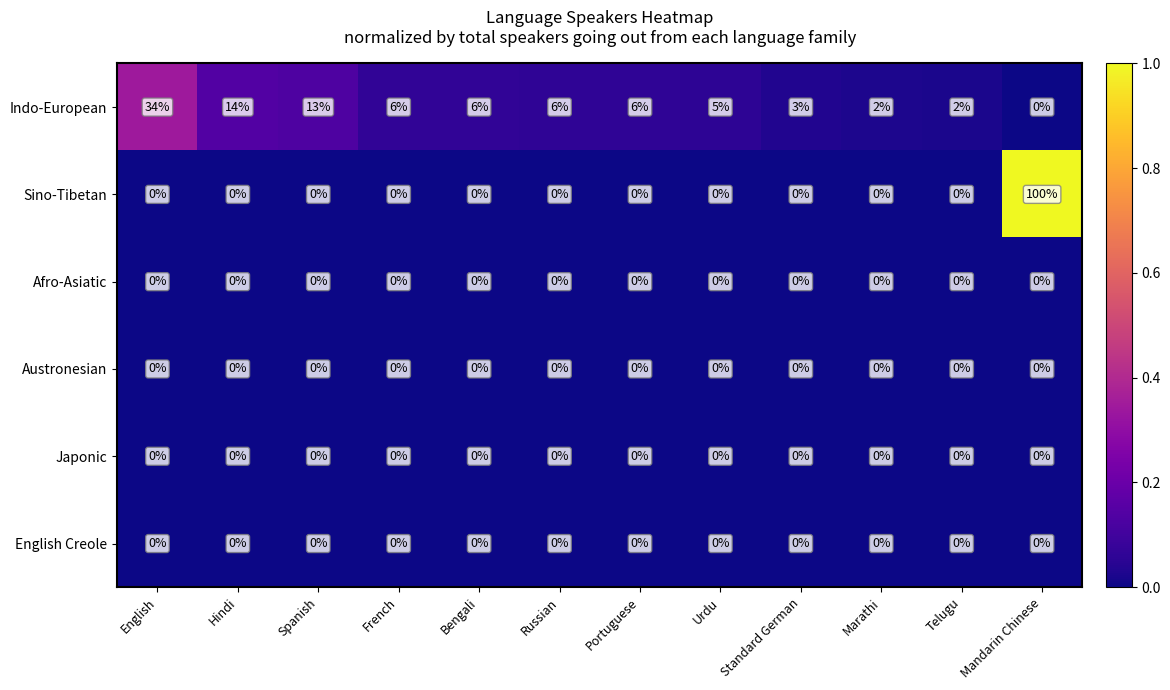

At how many categories does at least one series exceed 0?

12